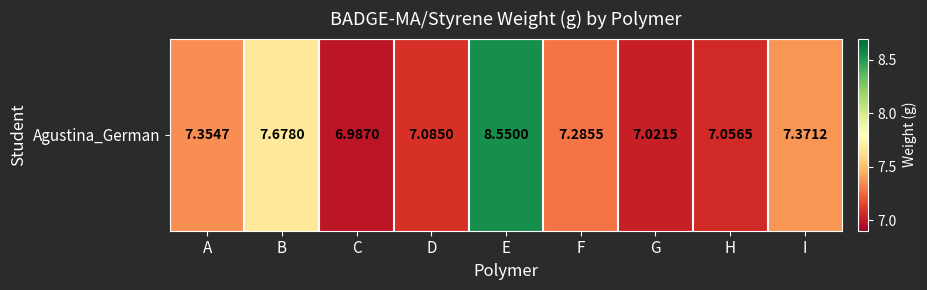

Reading left to right, transcribe all the data shown in this chart.

A=7.4	B=7.7	C=7.0	D=7.1	E=8.6	F=7.3	G=7.0	H=7.1	I=7.4